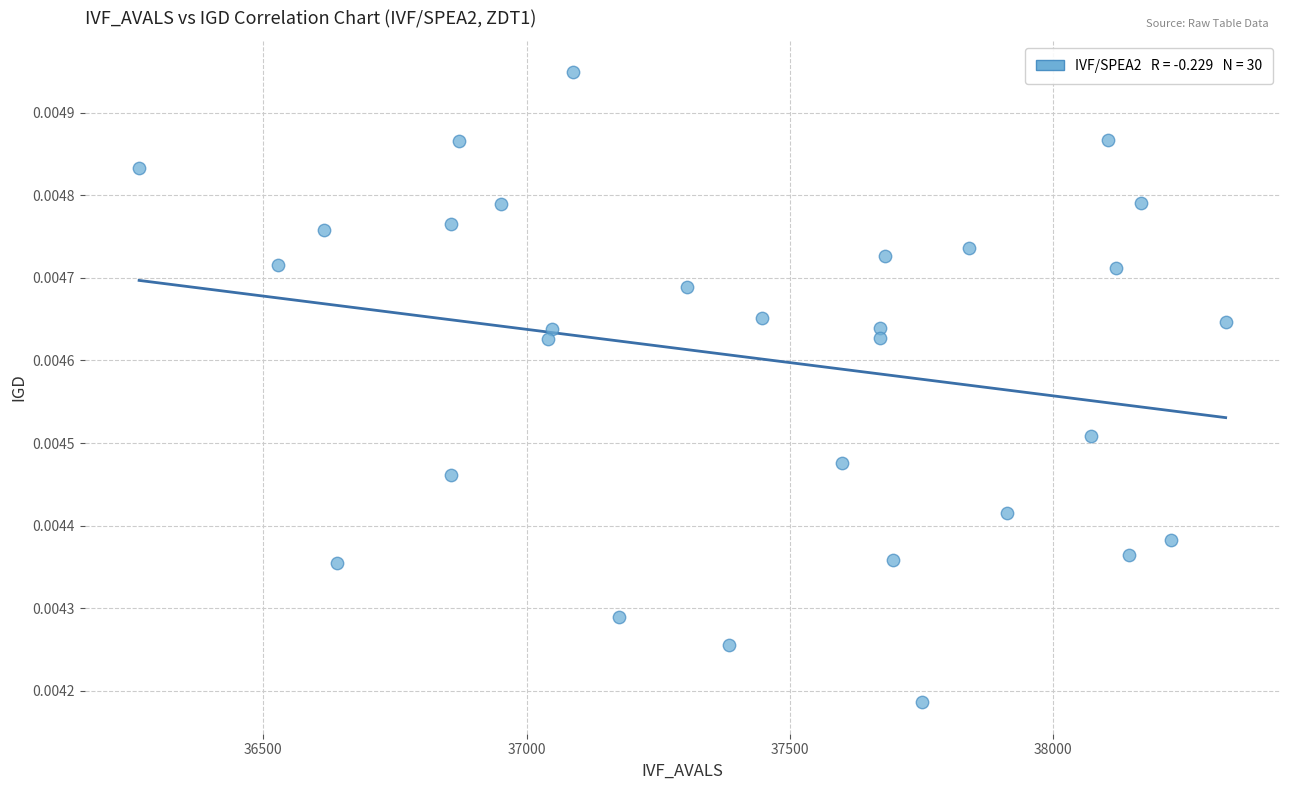

What is the range of X values (max minus min)?

2064.0